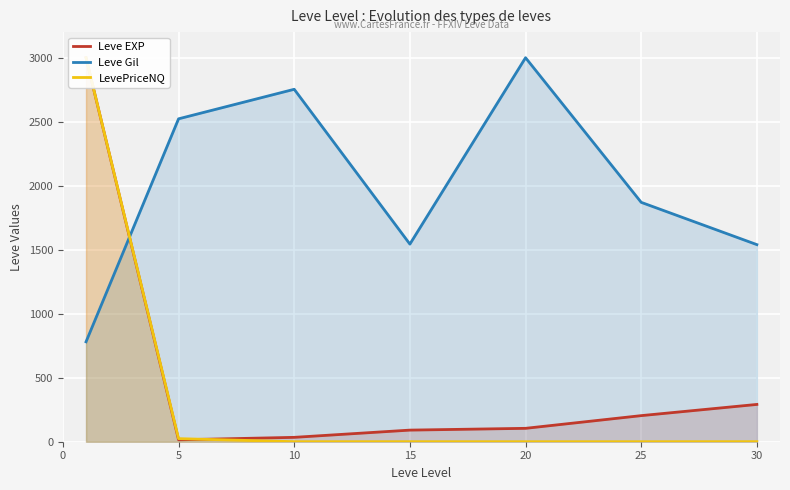

Reading left to right, list all the values displayed in this chart.

Leve EXP: 3000.0	14.9	34.2	90.7	104.6	203.8	291.4
Leve Gil: 780.6	2522.5	2753.3	1543.8	3000.0	1870.0	1539.8
LevePriceNQ: 3000.0	24.1	0.2	0.3	0.1	0.1	0.5